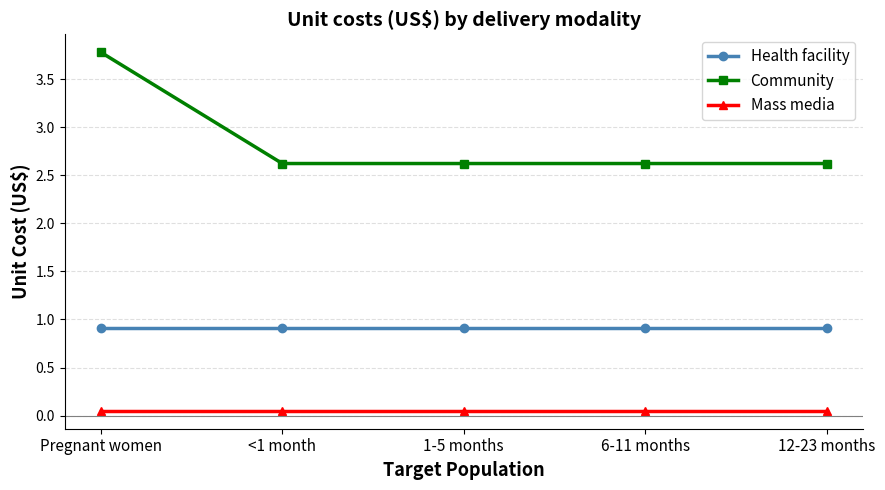

What is the greatest value displayed?

3.8